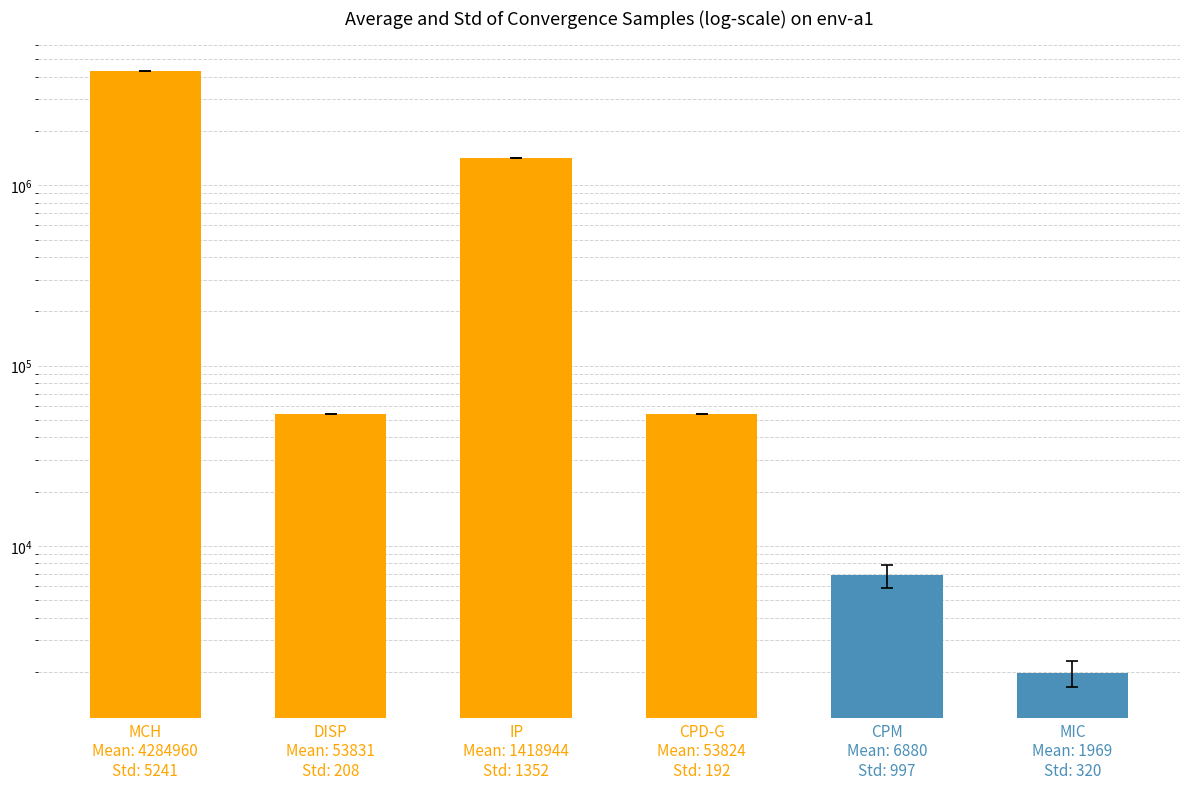

The value at CPM
Mean: 6880
Std: 997 is 12171. True or false?

False